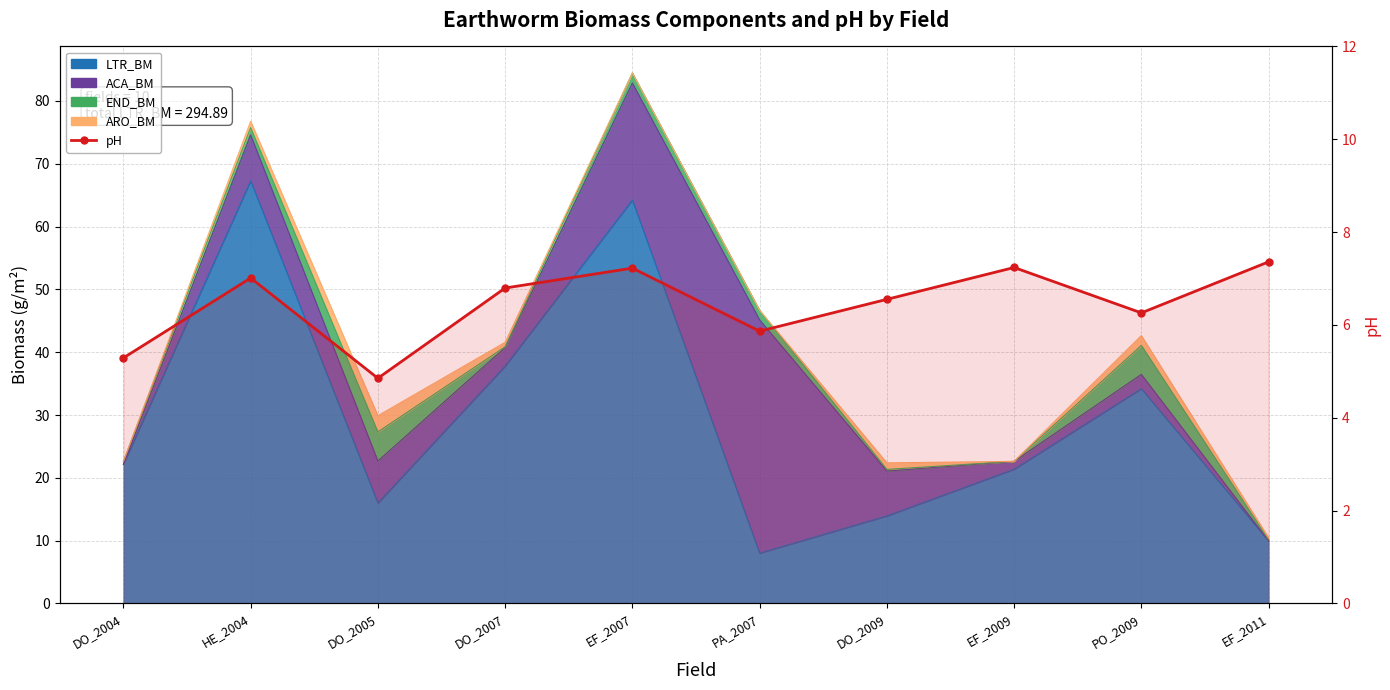

Reading left to right, list all the values displayed in this chart.

DO_2004=5.3	HE_2004=7.0	DO_2005=4.9	DO_2007=6.8	EF_2007=7.2	PA_2007=5.9	DO_2009=6.6	EF_2009=7.2	PO_2009=6.3	EF_2011=7.4